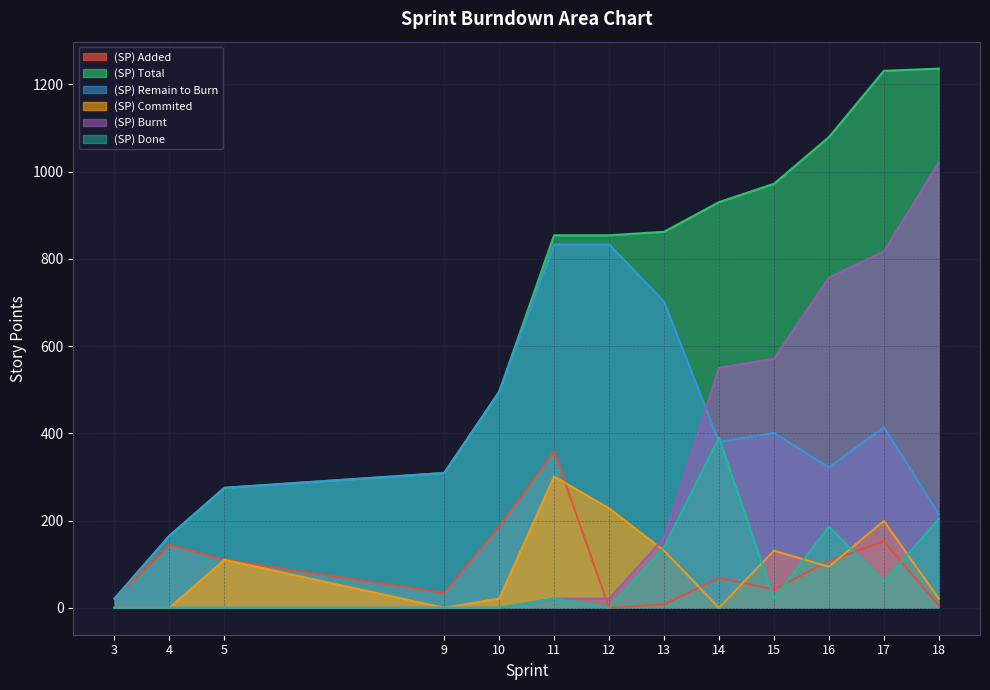

The value of (SP) Added at 9 is 8. True or false?

False